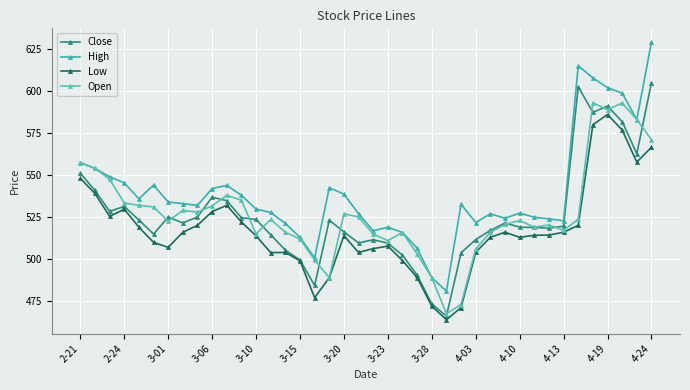

At how many categories does at least one series exceed 620?

1